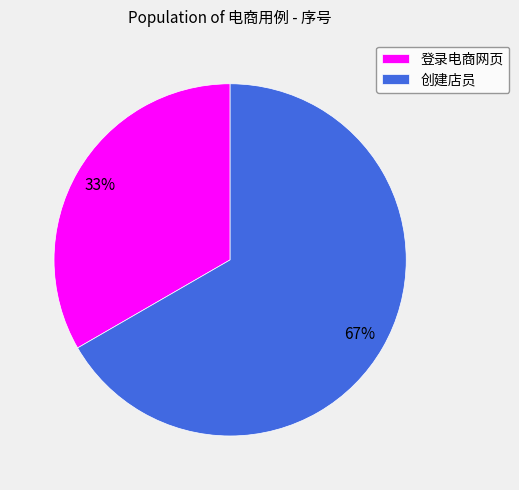

How many segments does this pie chart have?

2